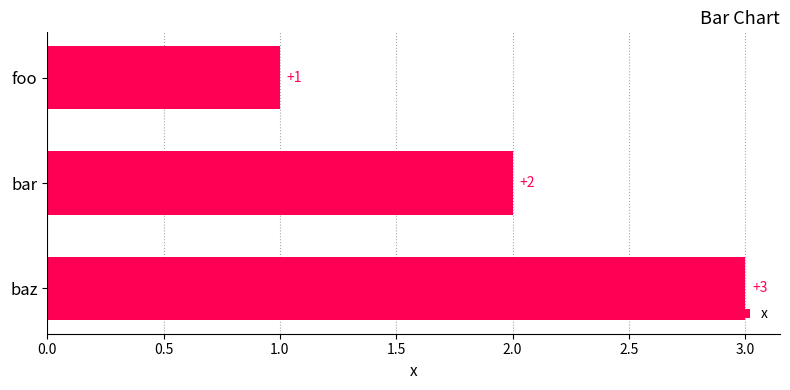

How many series are shown in this chart?

1